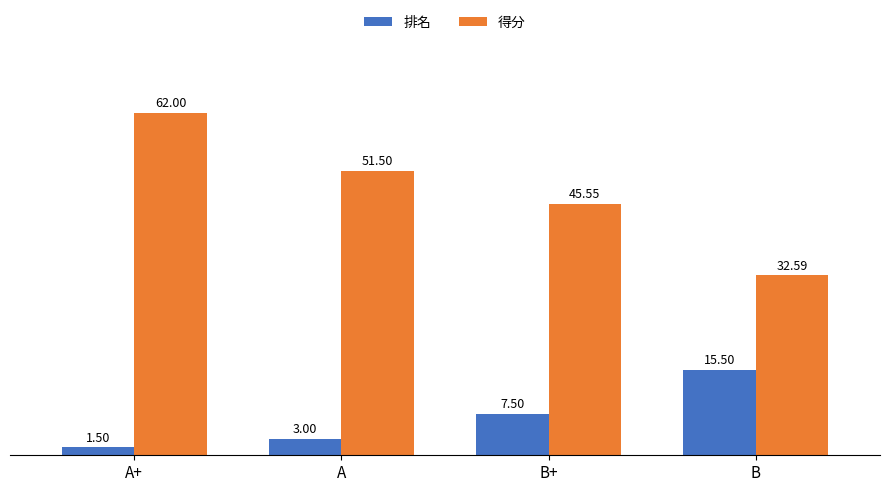

What is the average value of the 排名 series?

6.9